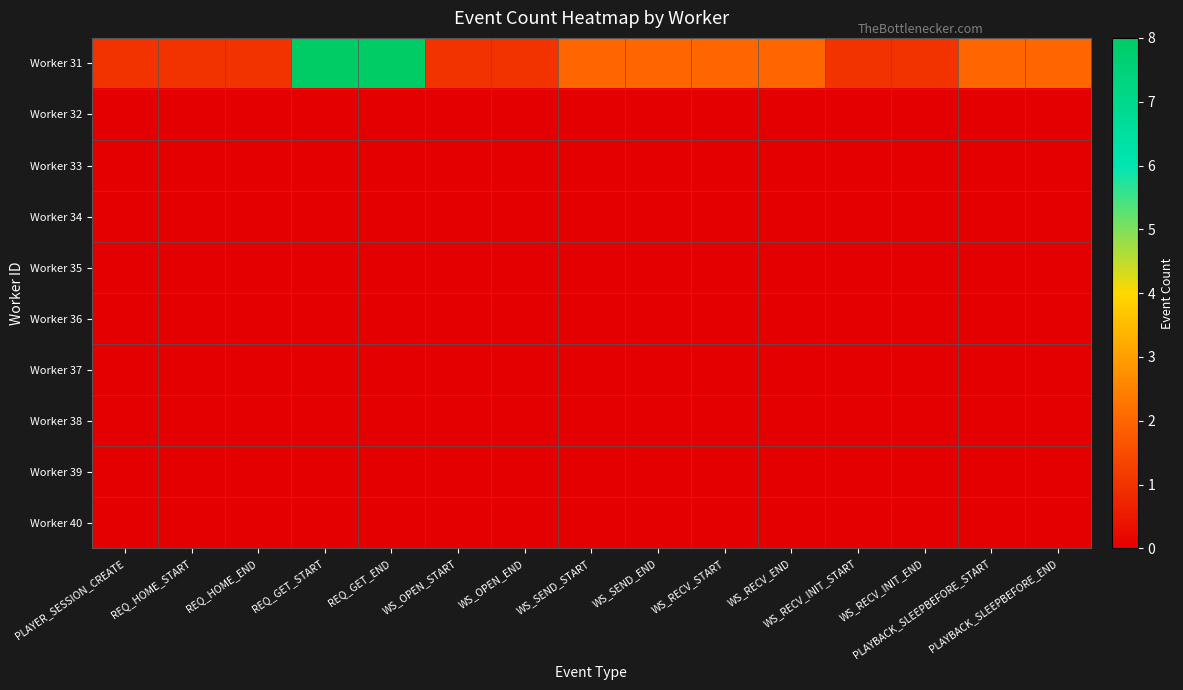

Reading right to left, list all the values displayed in this chart.

Worker 31: PLAYBACK_SLEEPBEFORE_END=2	PLAYBACK_SLEEPBEFORE_START=2	WS_RECV_INIT_END=1	WS_RECV_INIT_START=1	WS_RECV_END=2	WS_RECV_START=2	WS_SEND_END=2	WS_SEND_START=2	WS_OPEN_END=1	WS_OPEN_START=1	REQ_GET_END=8	REQ_GET_START=8	REQ_HOME_END=1	REQ_HOME_START=1	PLAYER_SESSION_CREATE=1
Worker 32: PLAYBACK_SLEEPBEFORE_END=0	PLAYBACK_SLEEPBEFORE_START=0	WS_RECV_INIT_END=0	WS_RECV_INIT_START=0	WS_RECV_END=0	WS_RECV_START=0	WS_SEND_END=0	WS_SEND_START=0	WS_OPEN_END=0	WS_OPEN_START=0	REQ_GET_END=0	REQ_GET_START=0	REQ_HOME_END=0	REQ_HOME_START=0	PLAYER_SESSION_CREATE=0
Worker 33: PLAYBACK_SLEEPBEFORE_END=0	PLAYBACK_SLEEPBEFORE_START=0	WS_RECV_INIT_END=0	WS_RECV_INIT_START=0	WS_RECV_END=0	WS_RECV_START=0	WS_SEND_END=0	WS_SEND_START=0	WS_OPEN_END=0	WS_OPEN_START=0	REQ_GET_END=0	REQ_GET_START=0	REQ_HOME_END=0	REQ_HOME_START=0	PLAYER_SESSION_CREATE=0
Worker 34: PLAYBACK_SLEEPBEFORE_END=0	PLAYBACK_SLEEPBEFORE_START=0	WS_RECV_INIT_END=0	WS_RECV_INIT_START=0	WS_RECV_END=0	WS_RECV_START=0	WS_SEND_END=0	WS_SEND_START=0	WS_OPEN_END=0	WS_OPEN_START=0	REQ_GET_END=0	REQ_GET_START=0	REQ_HOME_END=0	REQ_HOME_START=0	PLAYER_SESSION_CREATE=0
Worker 35: PLAYBACK_SLEEPBEFORE_END=0	PLAYBACK_SLEEPBEFORE_START=0	WS_RECV_INIT_END=0	WS_RECV_INIT_START=0	WS_RECV_END=0	WS_RECV_START=0	WS_SEND_END=0	WS_SEND_START=0	WS_OPEN_END=0	WS_OPEN_START=0	REQ_GET_END=0	REQ_GET_START=0	REQ_HOME_END=0	REQ_HOME_START=0	PLAYER_SESSION_CREATE=0
Worker 36: PLAYBACK_SLEEPBEFORE_END=0	PLAYBACK_SLEEPBEFORE_START=0	WS_RECV_INIT_END=0	WS_RECV_INIT_START=0	WS_RECV_END=0	WS_RECV_START=0	WS_SEND_END=0	WS_SEND_START=0	WS_OPEN_END=0	WS_OPEN_START=0	REQ_GET_END=0	REQ_GET_START=0	REQ_HOME_END=0	REQ_HOME_START=0	PLAYER_SESSION_CREATE=0
Worker 37: PLAYBACK_SLEEPBEFORE_END=0	PLAYBACK_SLEEPBEFORE_START=0	WS_RECV_INIT_END=0	WS_RECV_INIT_START=0	WS_RECV_END=0	WS_RECV_START=0	WS_SEND_END=0	WS_SEND_START=0	WS_OPEN_END=0	WS_OPEN_START=0	REQ_GET_END=0	REQ_GET_START=0	REQ_HOME_END=0	REQ_HOME_START=0	PLAYER_SESSION_CREATE=0
Worker 38: PLAYBACK_SLEEPBEFORE_END=0	PLAYBACK_SLEEPBEFORE_START=0	WS_RECV_INIT_END=0	WS_RECV_INIT_START=0	WS_RECV_END=0	WS_RECV_START=0	WS_SEND_END=0	WS_SEND_START=0	WS_OPEN_END=0	WS_OPEN_START=0	REQ_GET_END=0	REQ_GET_START=0	REQ_HOME_END=0	REQ_HOME_START=0	PLAYER_SESSION_CREATE=0
Worker 39: PLAYBACK_SLEEPBEFORE_END=0	PLAYBACK_SLEEPBEFORE_START=0	WS_RECV_INIT_END=0	WS_RECV_INIT_START=0	WS_RECV_END=0	WS_RECV_START=0	WS_SEND_END=0	WS_SEND_START=0	WS_OPEN_END=0	WS_OPEN_START=0	REQ_GET_END=0	REQ_GET_START=0	REQ_HOME_END=0	REQ_HOME_START=0	PLAYER_SESSION_CREATE=0
Worker 40: PLAYBACK_SLEEPBEFORE_END=0	PLAYBACK_SLEEPBEFORE_START=0	WS_RECV_INIT_END=0	WS_RECV_INIT_START=0	WS_RECV_END=0	WS_RECV_START=0	WS_SEND_END=0	WS_SEND_START=0	WS_OPEN_END=0	WS_OPEN_START=0	REQ_GET_END=0	REQ_GET_START=0	REQ_HOME_END=0	REQ_HOME_START=0	PLAYER_SESSION_CREATE=0